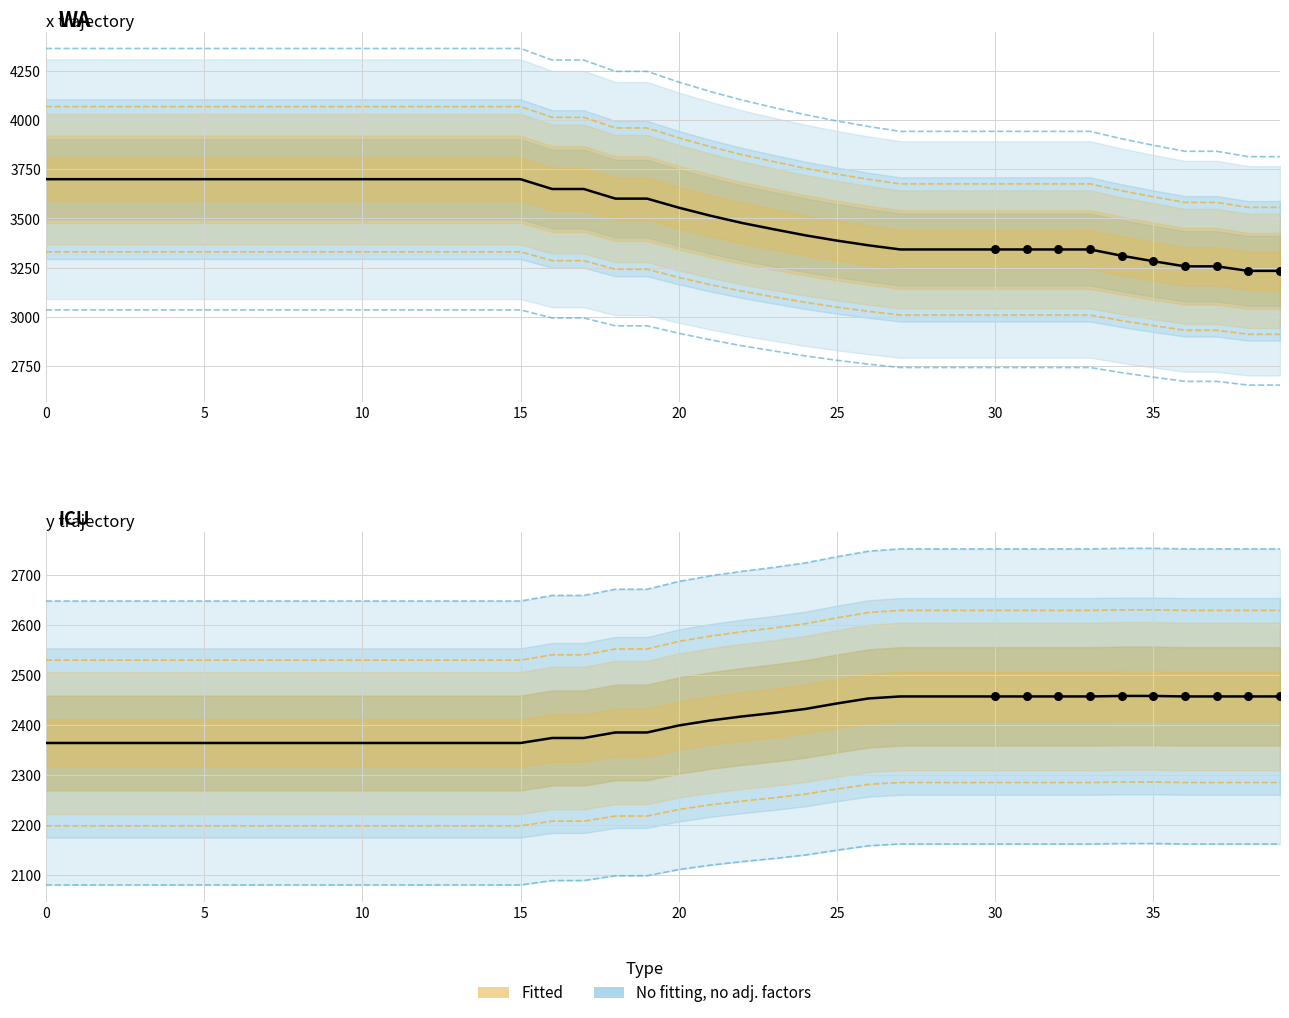

Which series reaches the minimum Y coordinate?

y